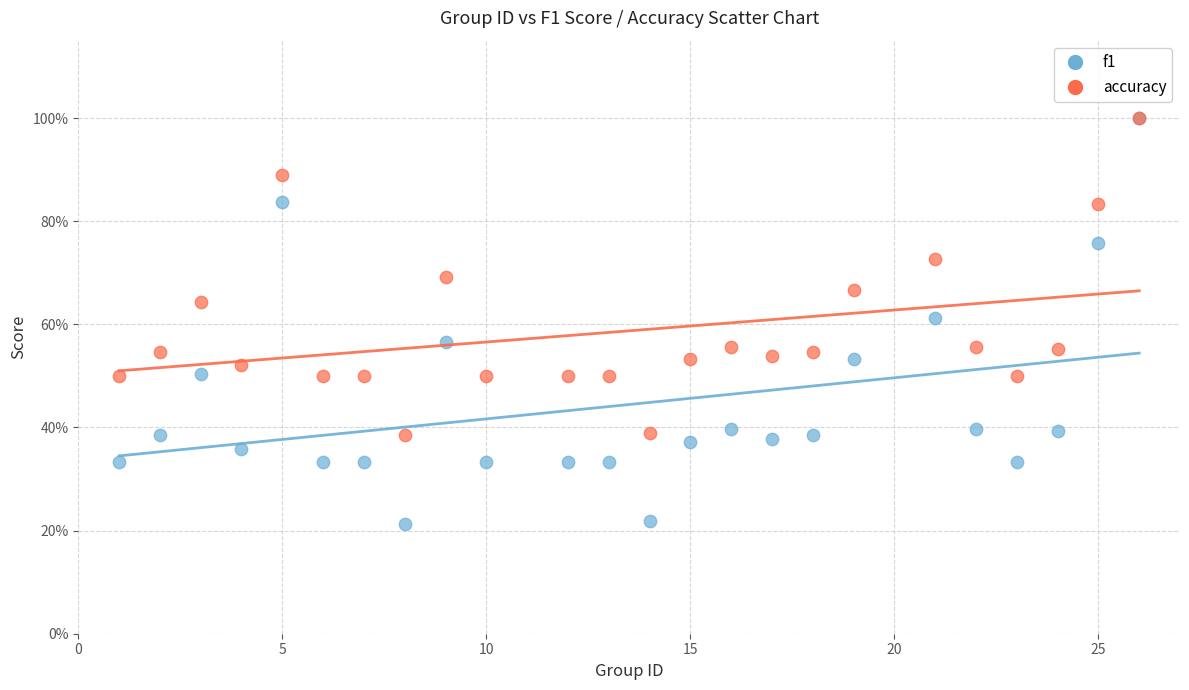

Which series has the largest Y range (max minus min)?

f1